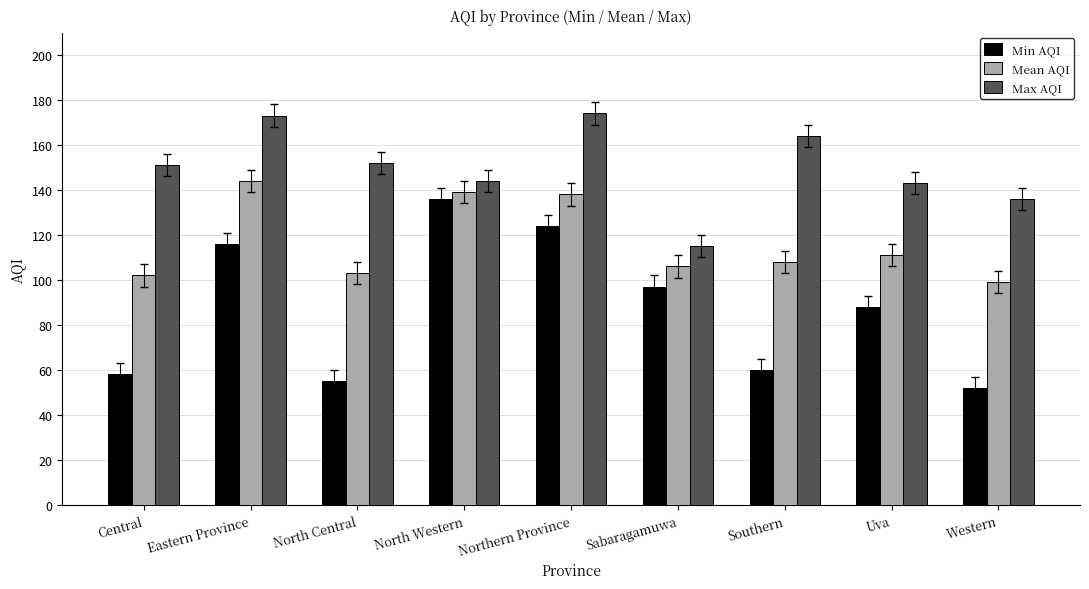

What is the lowest value of the Mean AQI series?

99